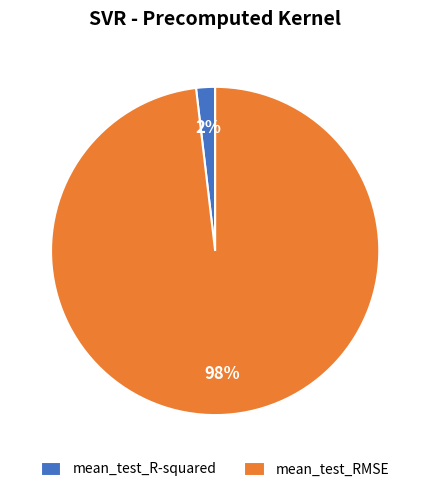

Which slice is the largest?

mean_test_RMSE